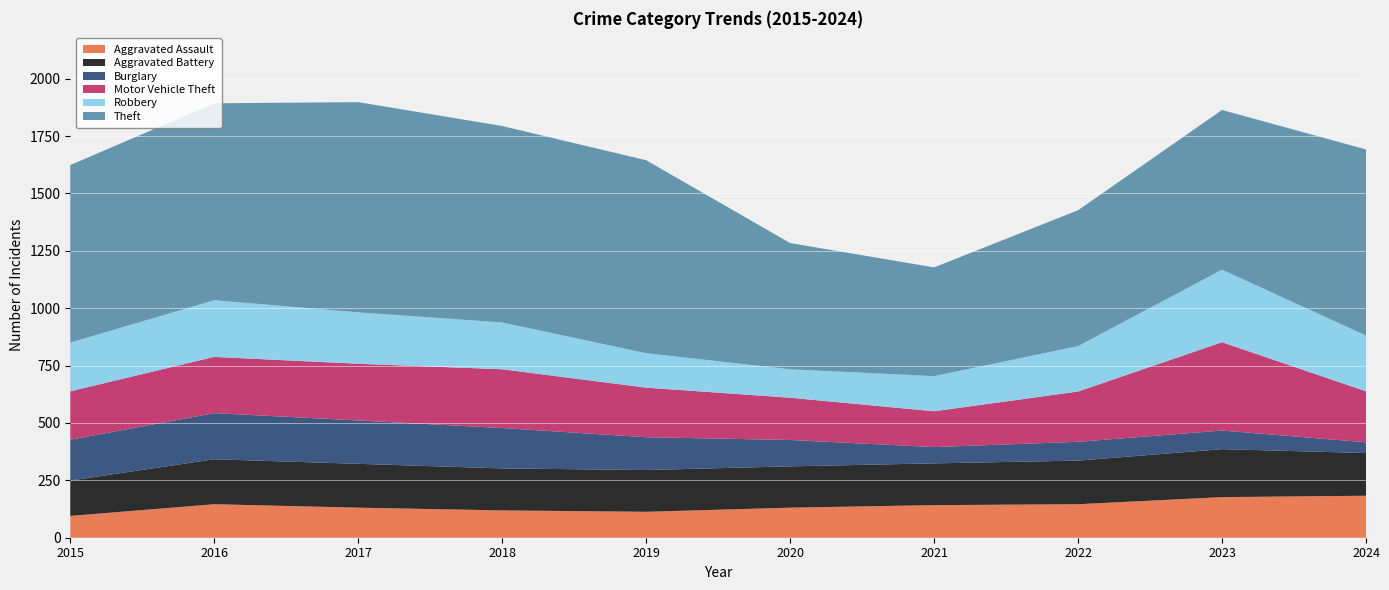

Reading left to right, what are all the values shown in this chart?

Aggravated Assault: 2015=95	2016=146	2017=131	2018=119	2019=113	2020=131	2021=142	2022=146	2023=177	2024=183
Aggravated Battery: 2015=154	2016=196	2017=191	2018=183	2019=182	2020=180	2021=182	2022=190	2023=209	2024=186
Burglary: 2015=178	2016=201	2017=189	2018=176	2019=143	2020=115	2021=71	2022=82	2023=81	2024=47
Motor Vehicle Theft: 2015=211	2016=245	2017=247	2018=256	2019=216	2020=184	2021=156	2022=219	2023=385	2024=222
Robbery: 2015=212	2016=247	2017=224	2018=204	2019=150	2020=124	2021=153	2022=198	2023=316	2024=243
Theft: 2015=774	2016=858	2017=916	2018=856	2019=841	2020=550	2021=474	2022=592	2023=696	2024=811